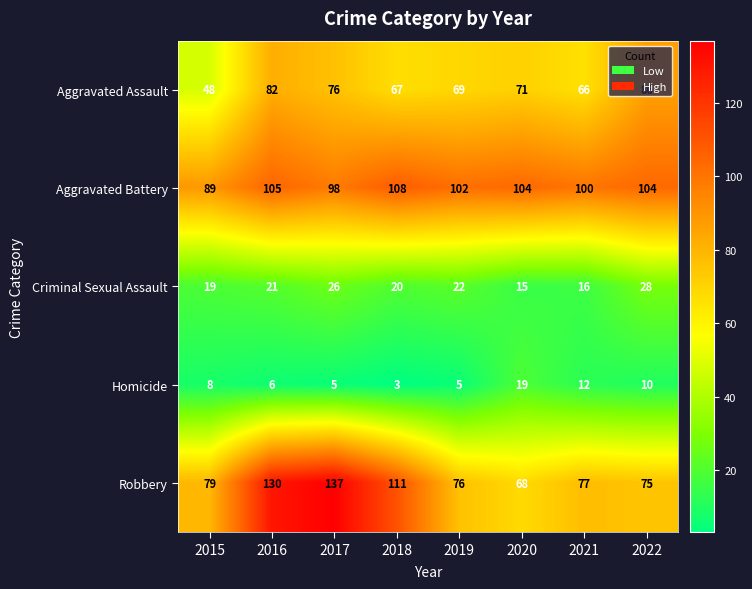

What is the greatest value displayed?

137